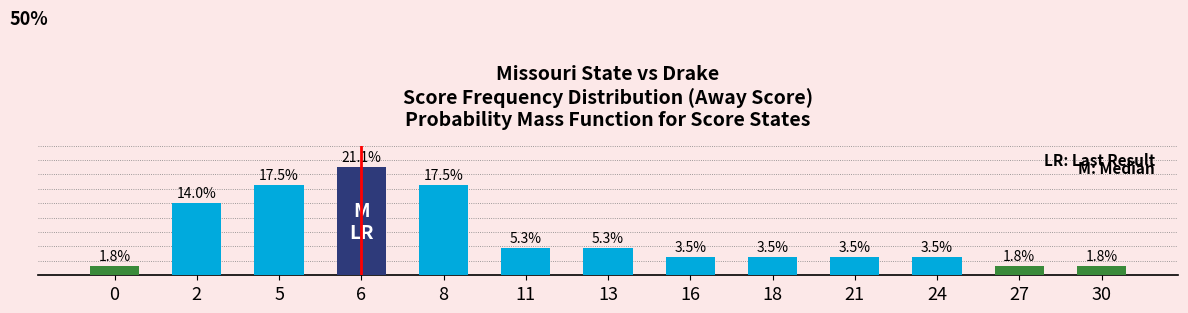

What is the difference between the maximum and minimum values?

19.3